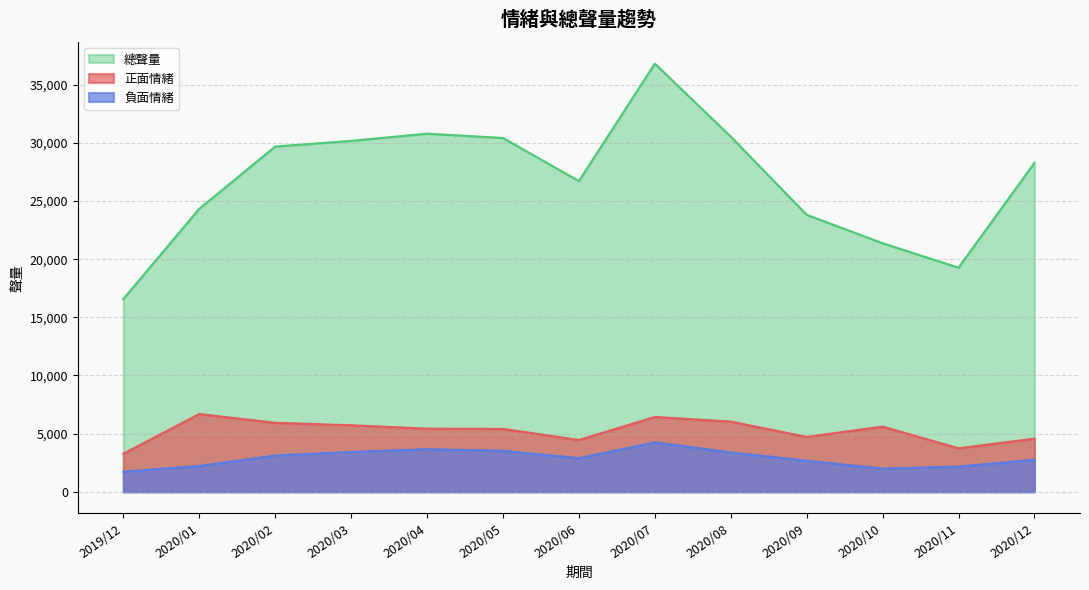

What is the label of the 10th point from the left?

2020/09